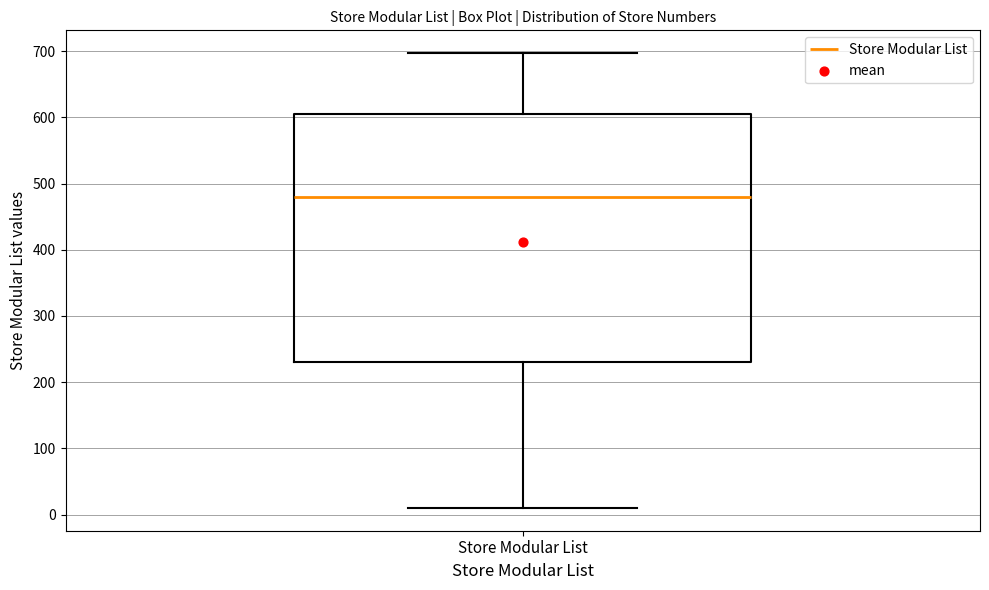

Read this box plot against the y-axis: the position of the median line, the range covered by the box, and the ends of both whiskers. The values are not printed on the chart, so give them approximately, as read against the axis.

median 480, box 230 to 610, whiskers 10 to 700